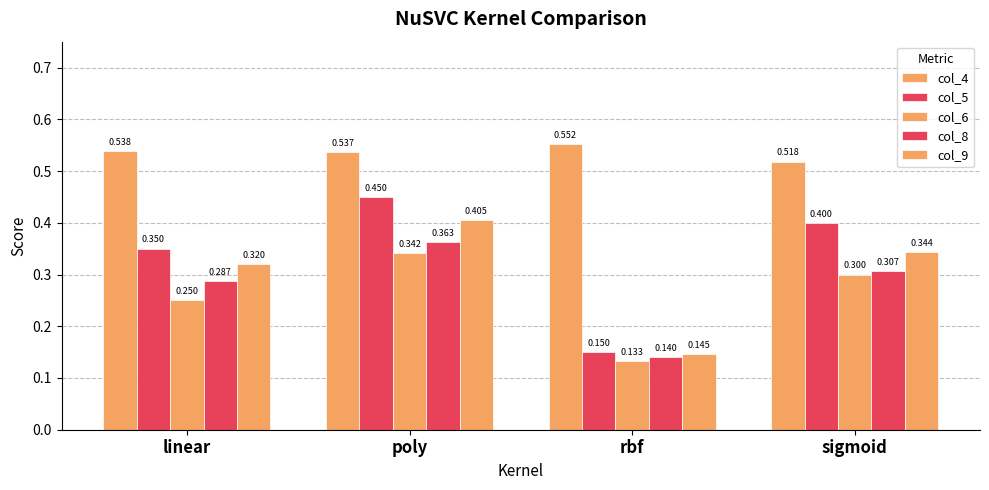

What is the sum of the col_6 values at linear and sigmoid?

0.6